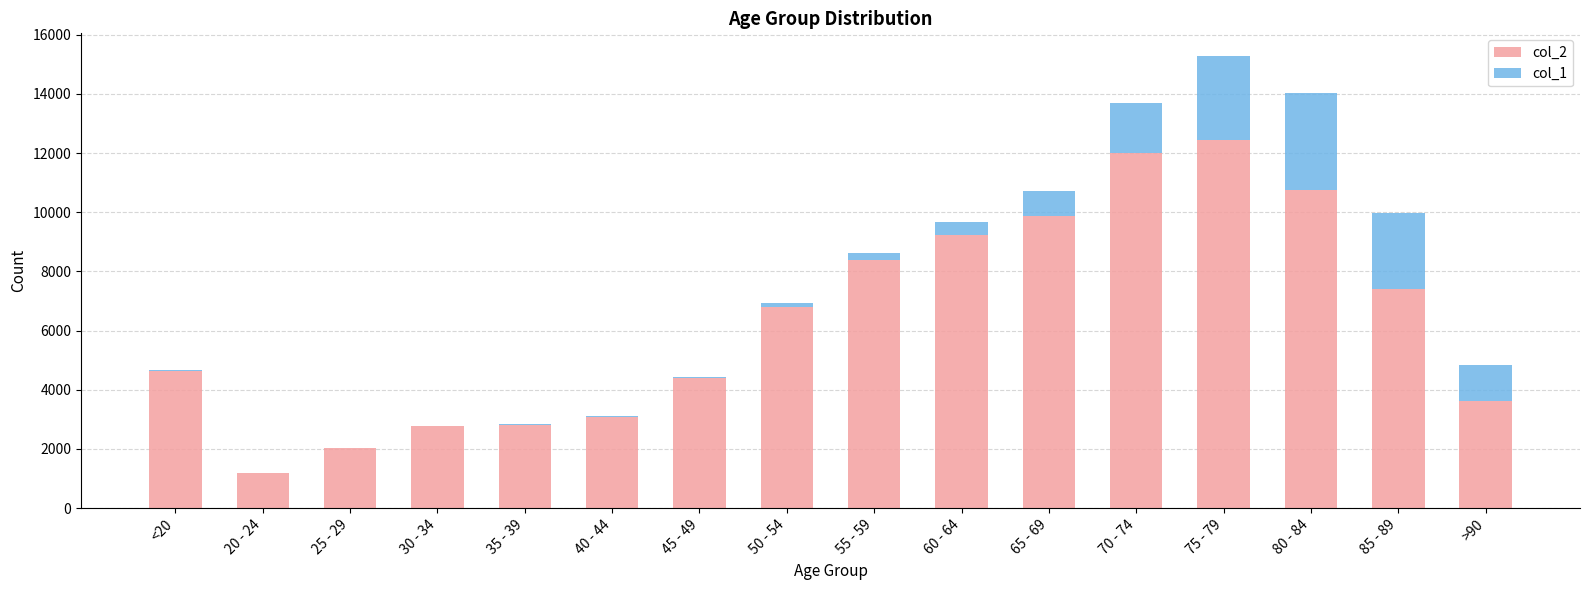

Which category has the highest value in the col_2 series?

75 - 79